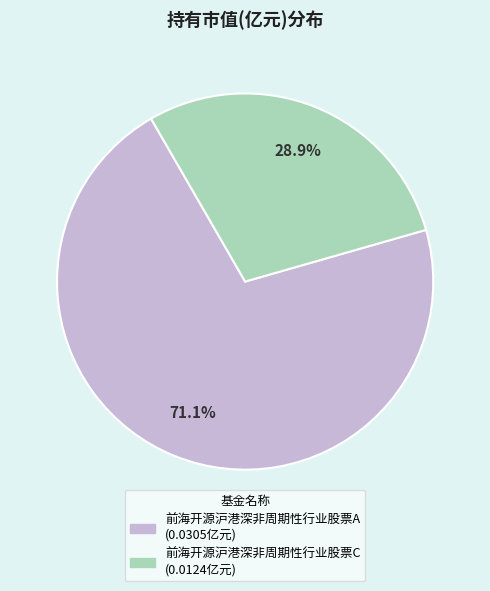

The 前海开源沪港深非周期性行业股票A slice represents 81% of the pie. True or false?

False